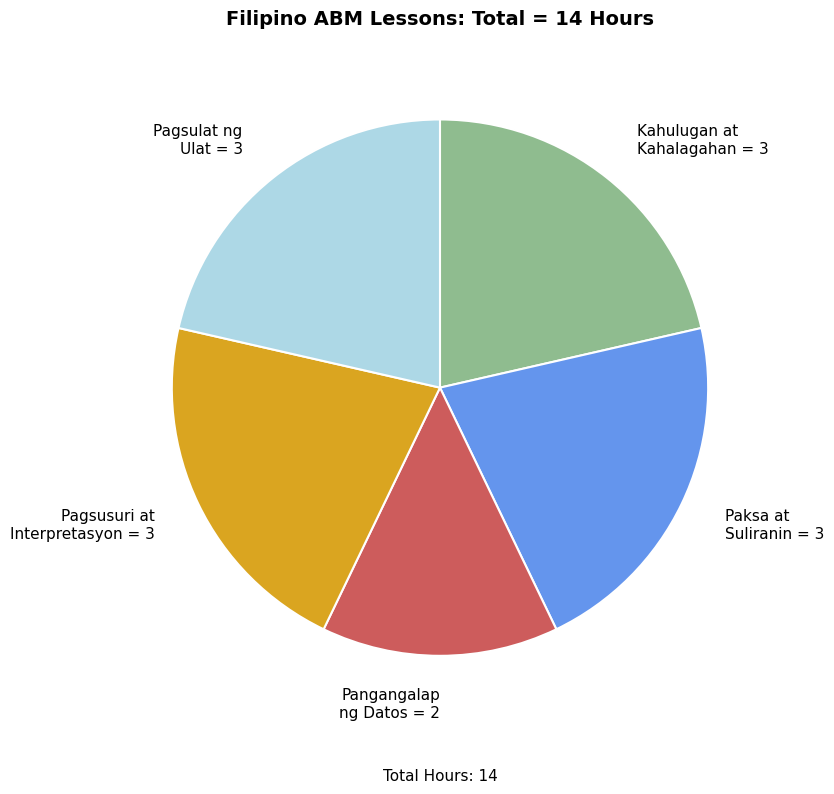

How many slices are in this pie chart?

5